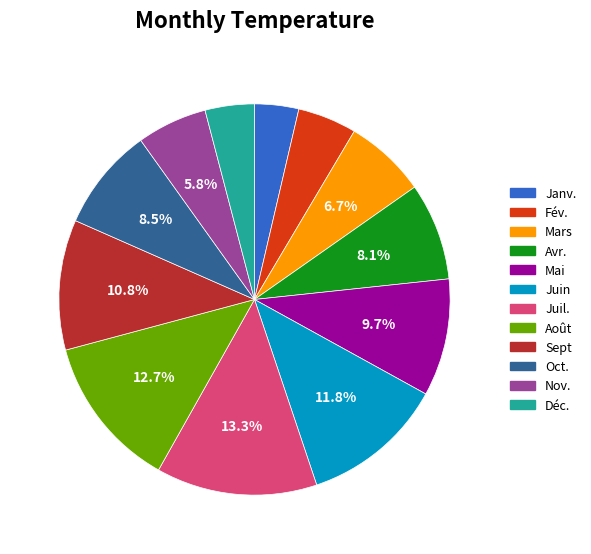

To the nearest percent, what portion does Nov. represent?

6%